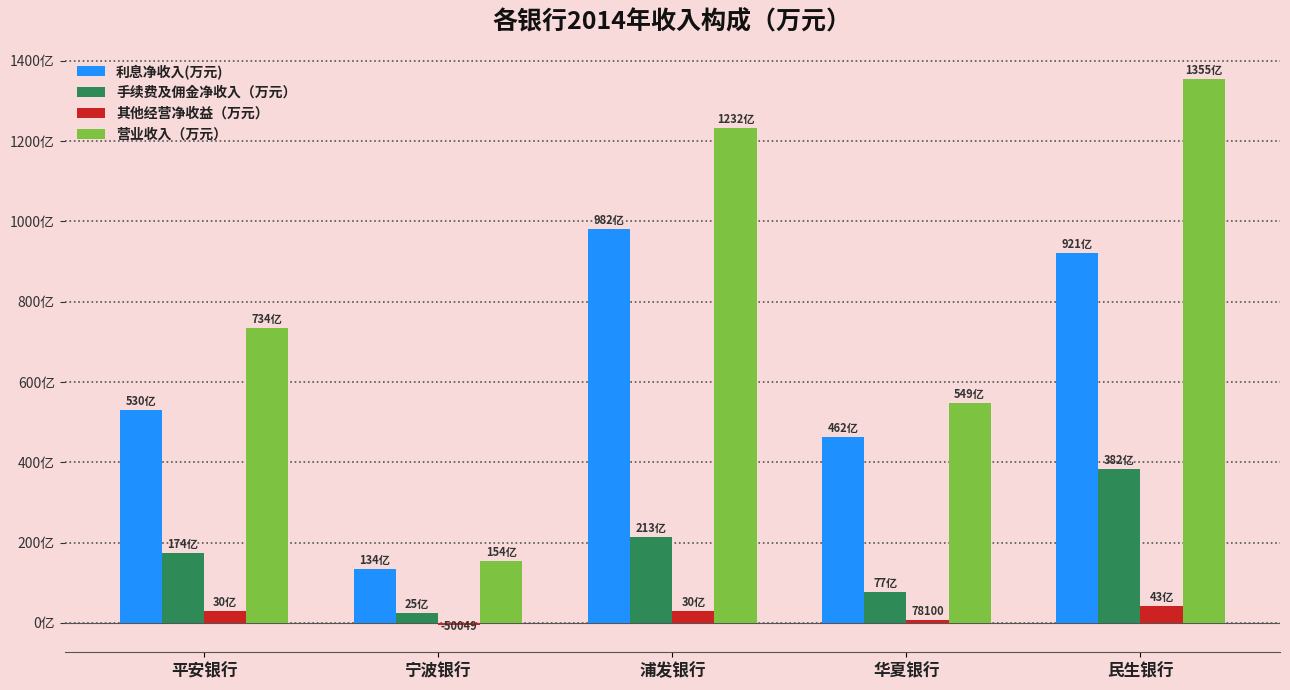

Which series changed the most between 平安银行 and 浦发银行?

营业收入（万元）